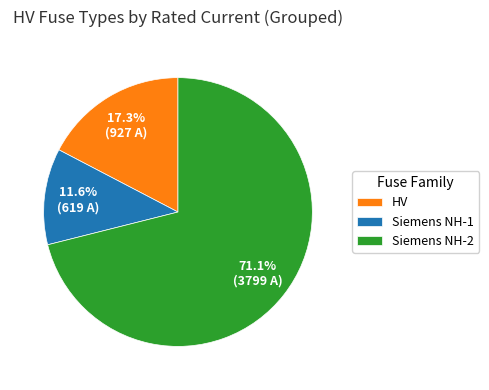

What percentage is NOT represented by HV?

82.7%